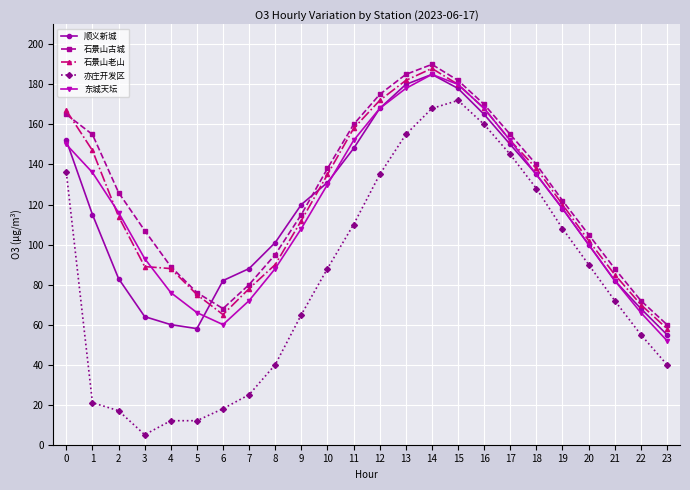

What is the sum of the 石景山老山 values at 6 and 2?

179